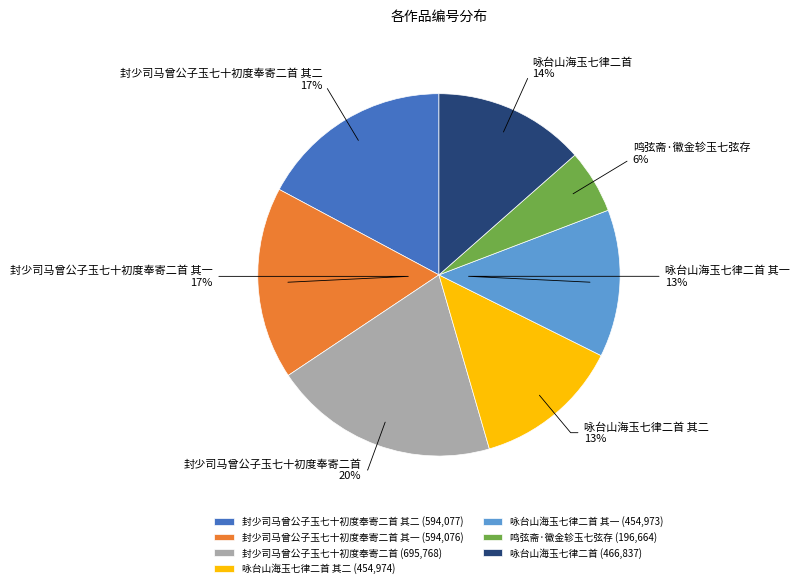

Is the sum of 鸣弦斋·徽金轸玉七弦存 and 封少司马曾公子玉七十初度奉寄二首 其二 greater than half?

No